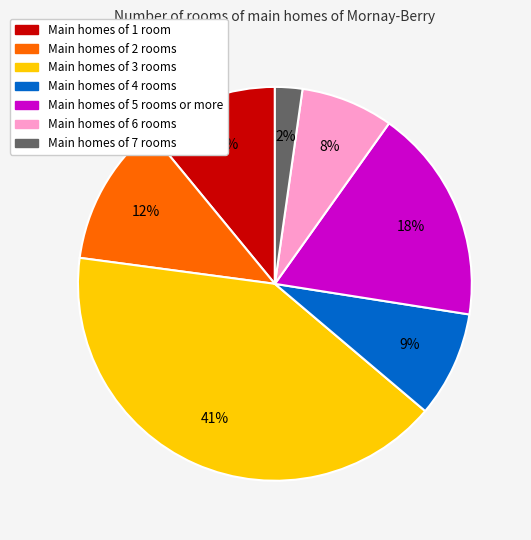

What is the smallest slice in the pie chart?

Main homes of 7 rooms